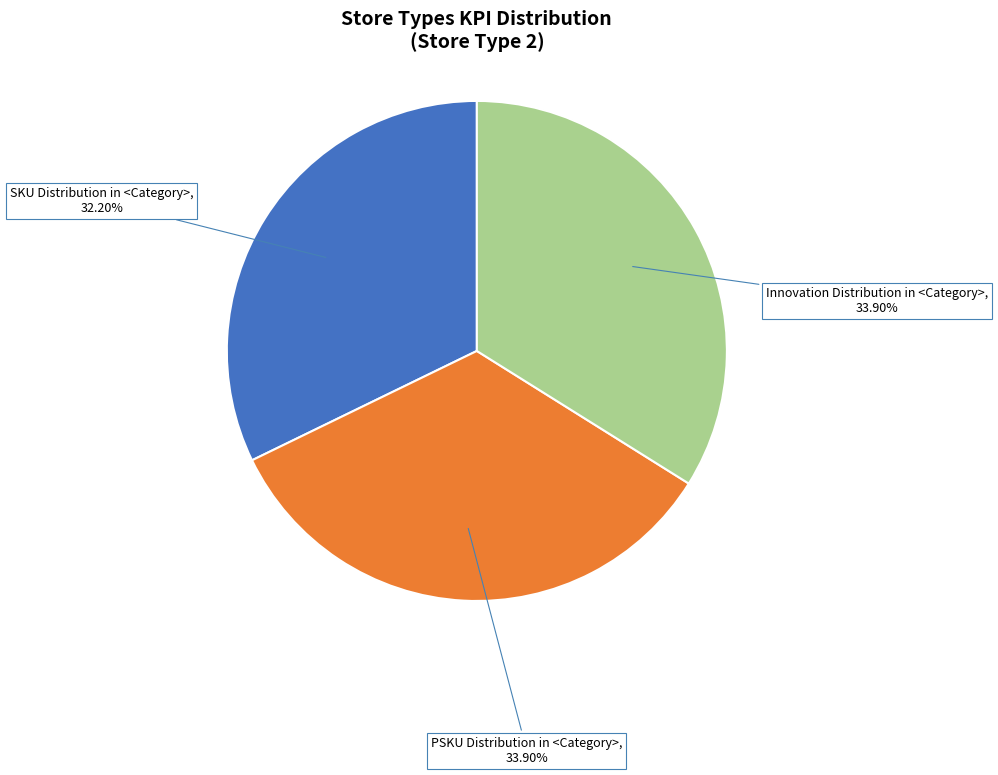

Which has a higher value, Innovation Distribution in <Category> or SKU Distribution in <Category>?

Innovation Distribution in <Category>